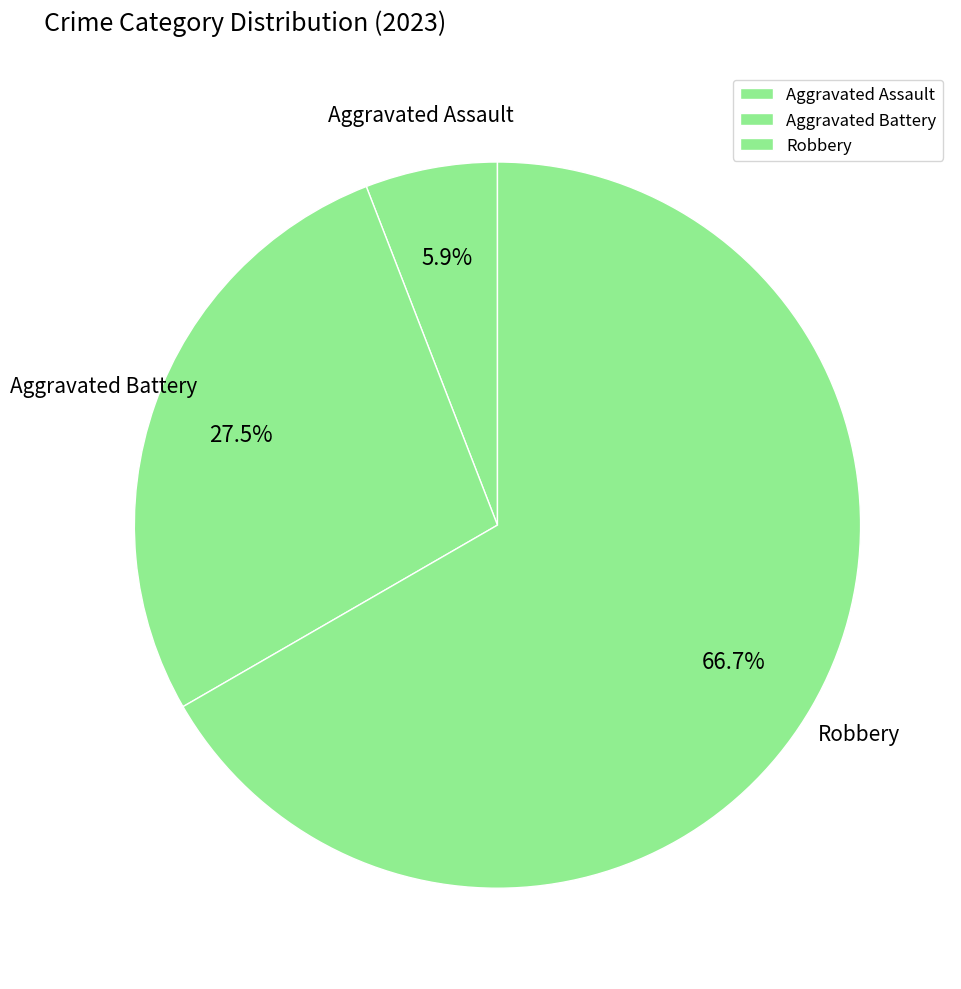

To the nearest percent, what is the difference between the largest and smallest slice percentages?

61%